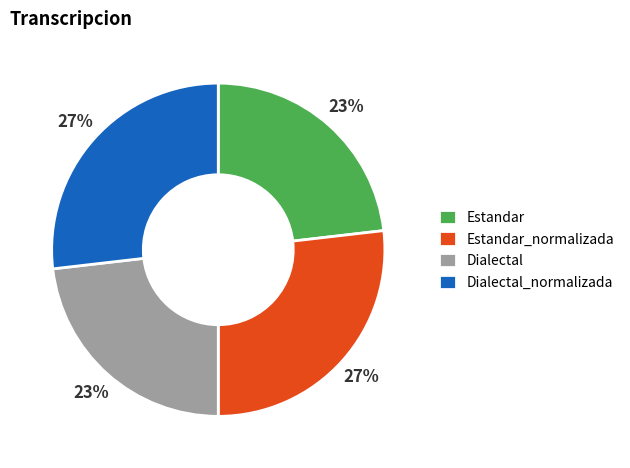

Combined, do Estandar_normalizada and Dialectal_normalizada account for over 50%?

Yes